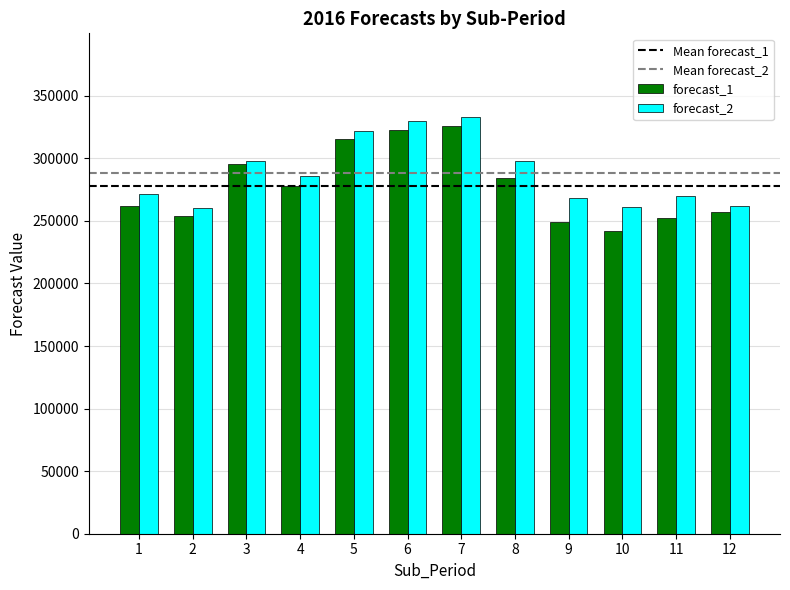

Is it true that forecast_2 equals 269718.7 at 11?

True